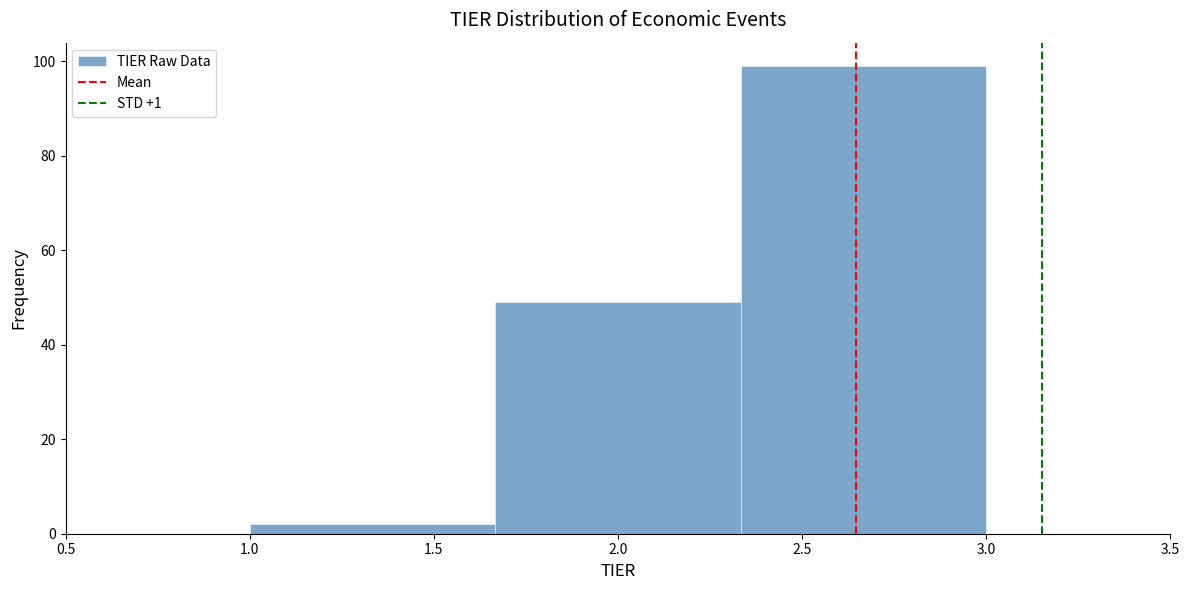

Reading left to right, list every bar in this chart as the range it spans on the x-axis followed by its height. Neither the bar edges nor the heights are printed on the chart, so give them approximately, as read against the axes.

1.00 to 1.65: 2
1.65 to 2.35: 50
2.35 to 3.00: 100